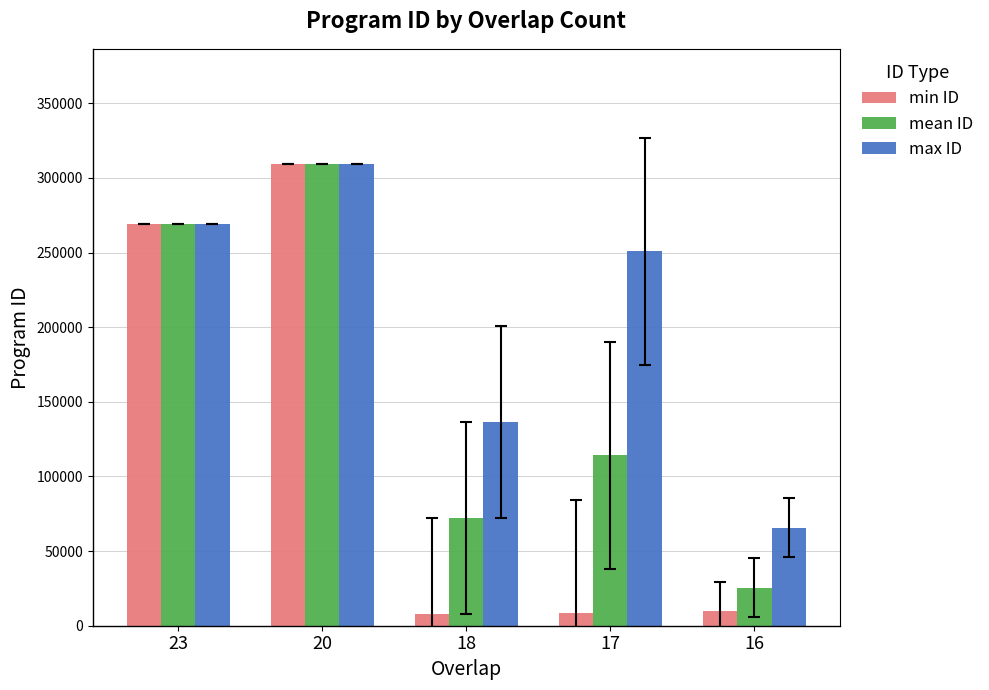

The max ID series shows 250731.0 at 17. True or false?

True